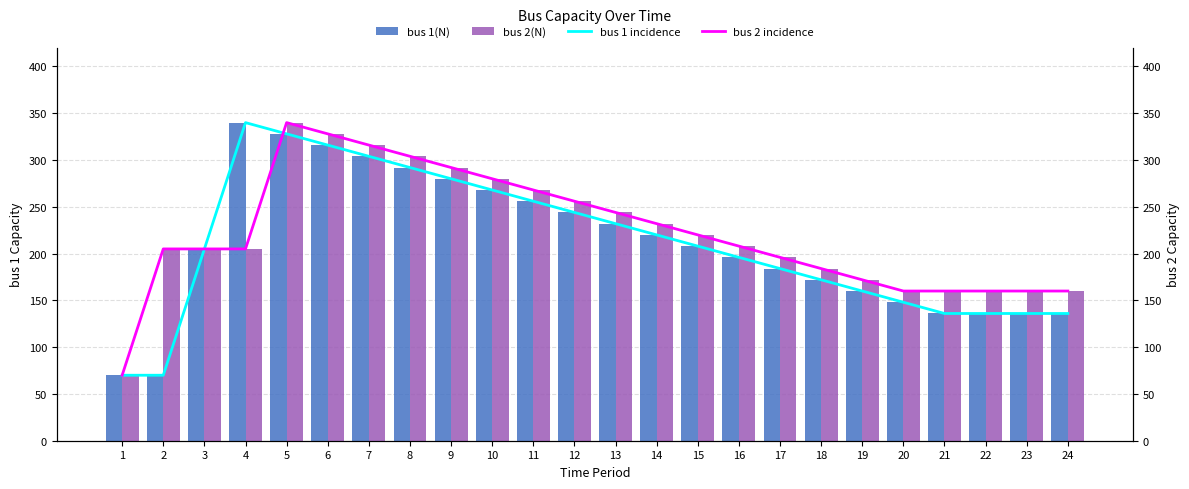

What is the smallest value displayed?

70